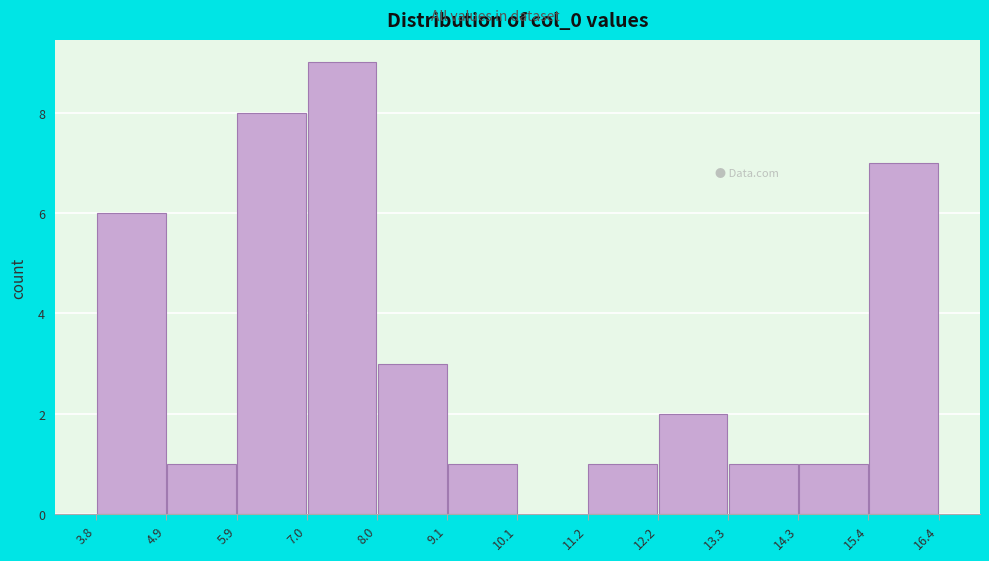

What is the height of the bar covering 12.2 to 13.3 on the x-axis? The values are not printed on the chart, so give them approximately, as read against the axis.

2